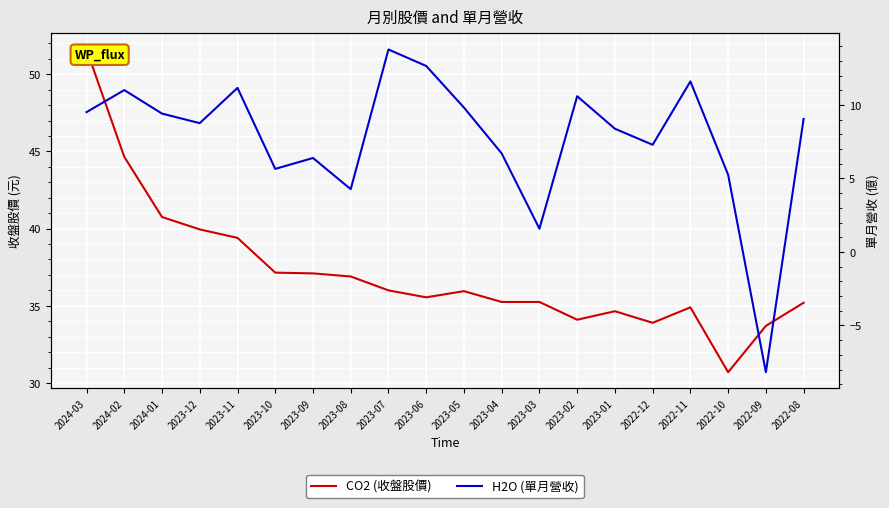

At which category does the chart reach its minimum across all series?

2022-09